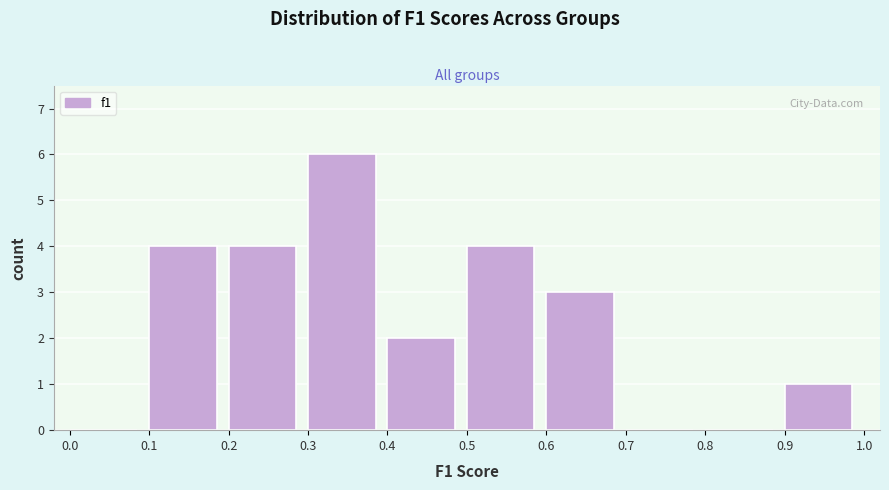

How tall is the bar that spans 0.6 to 0.7 on the x-axis? The values are not printed on the chart, so give them approximately, as read against the axis.

3